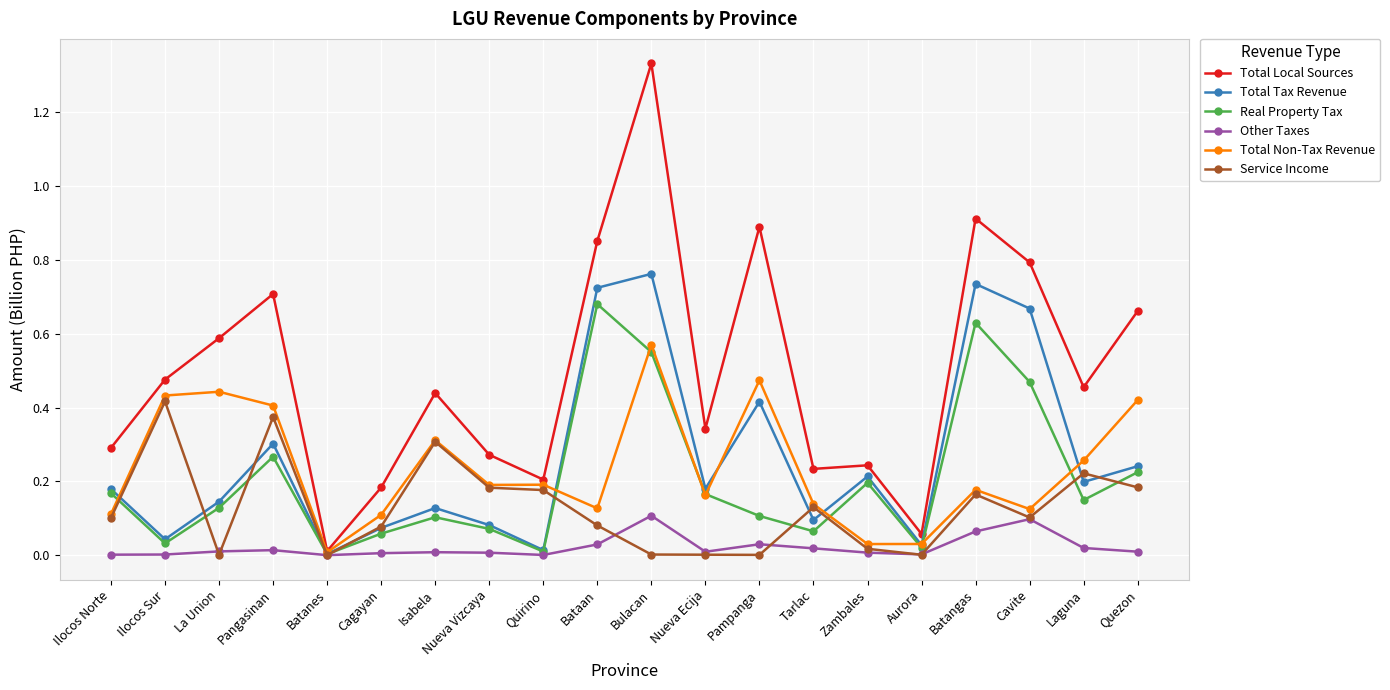

Which series has the largest total across all categories?

Total Local Sources